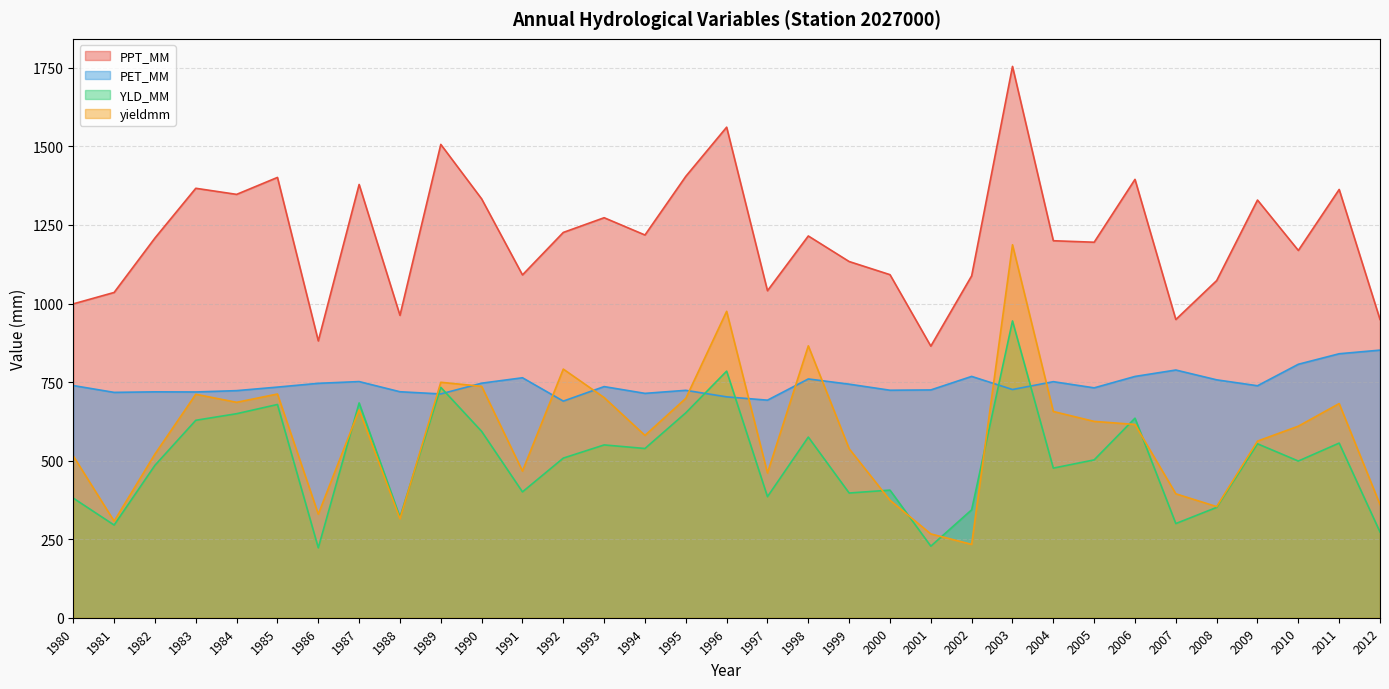

What is the minimum value shown in the chart?

222.5